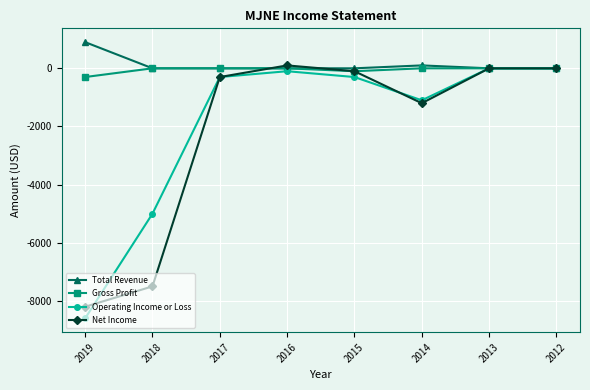

What is the total value across all series at 2015?

-500